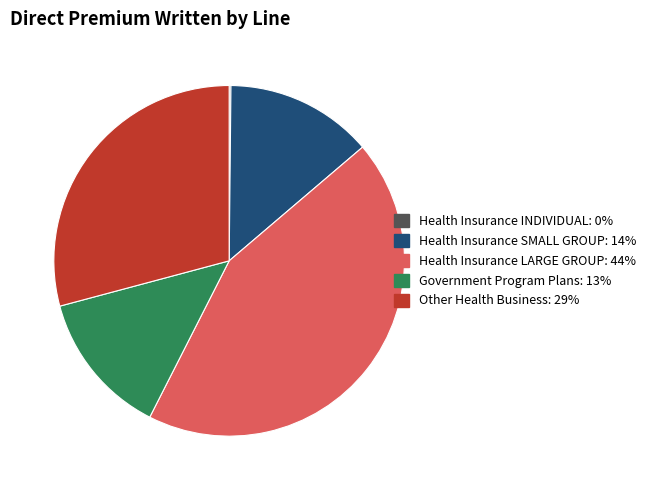

What is the largest slice in the pie chart?

Health Insurance LARGE GROUP